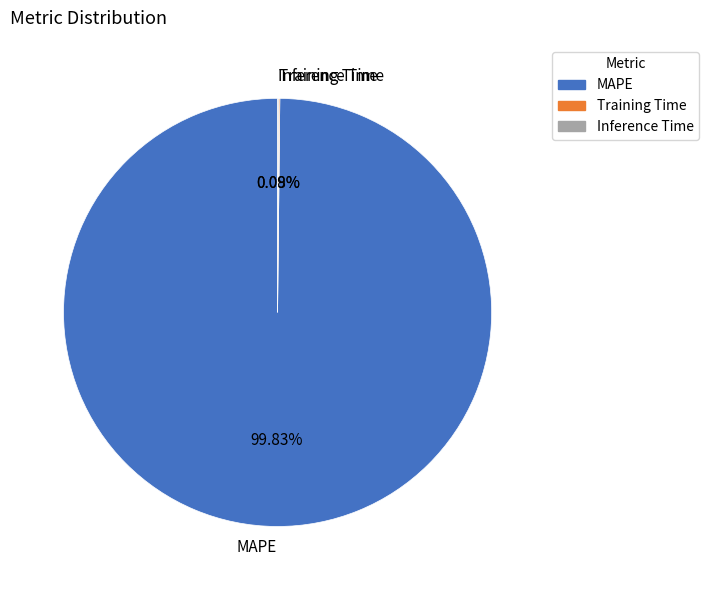

Which slice is the largest?

MAPE